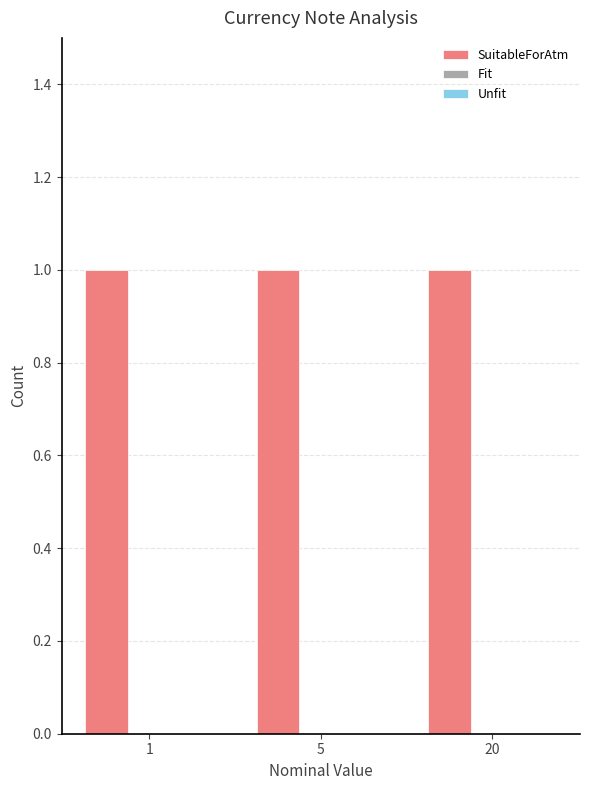

What is the value of the SuitableForAtm bar at the 2nd from the left?

1